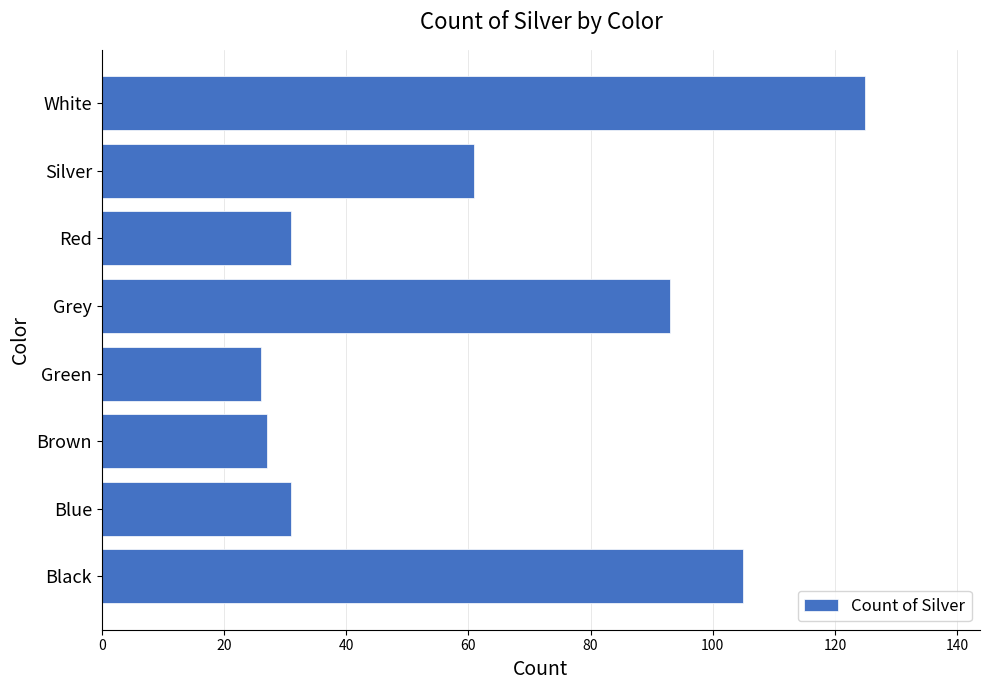

What is the sum of all values?

499